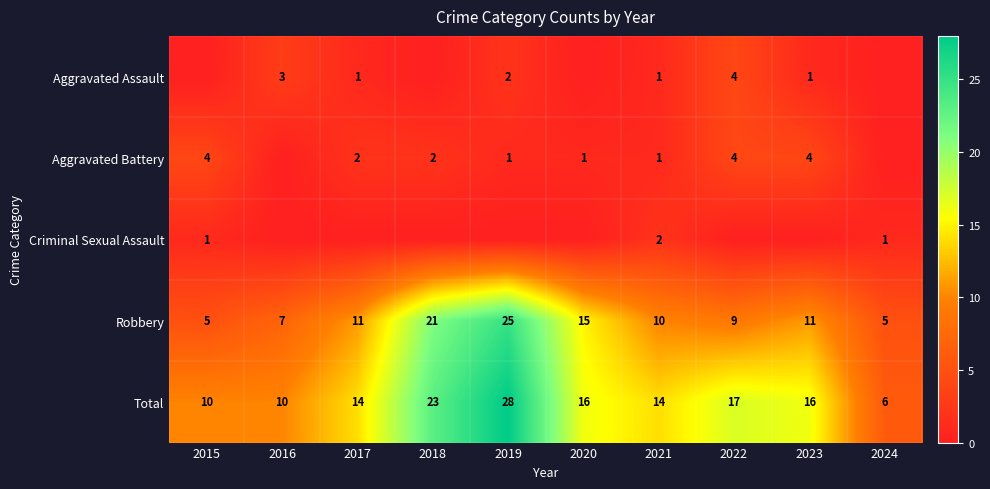

Which series has the largest range (max minus min)?

Total